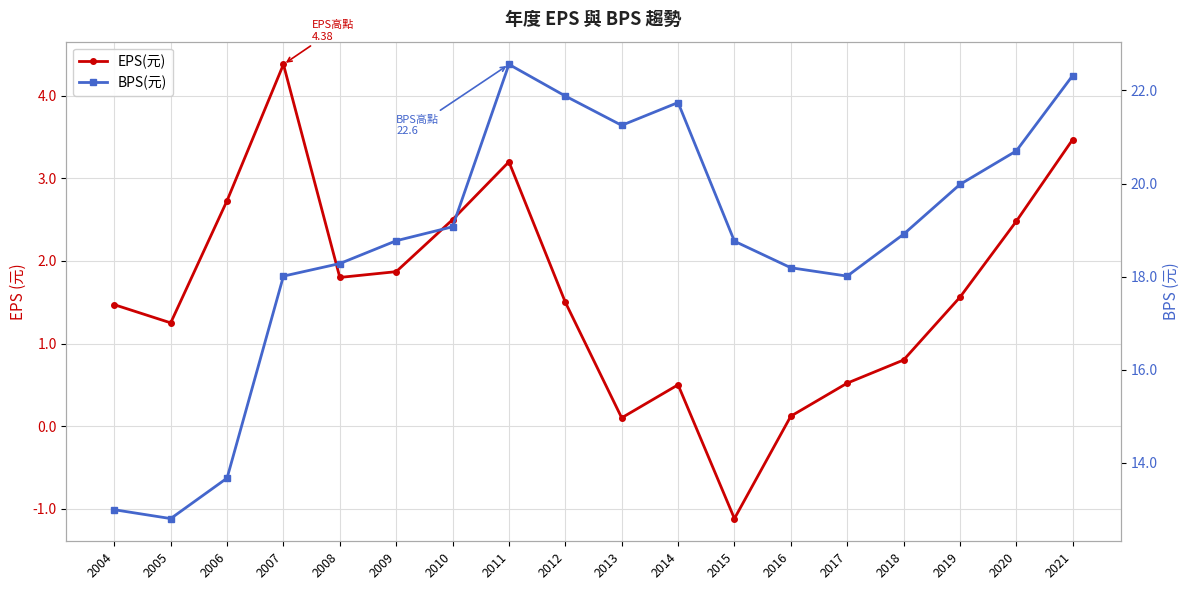

Where is the first local maximum for BPS(元)?

2011